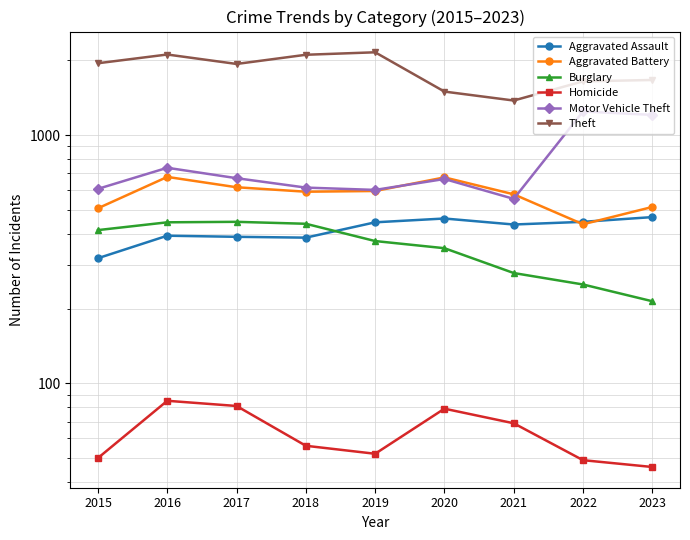

Rank the series by their maximum value, from highest to lowest.

Theft, Motor Vehicle Theft, Aggravated Battery, Aggravated Assault, Burglary, Homicide